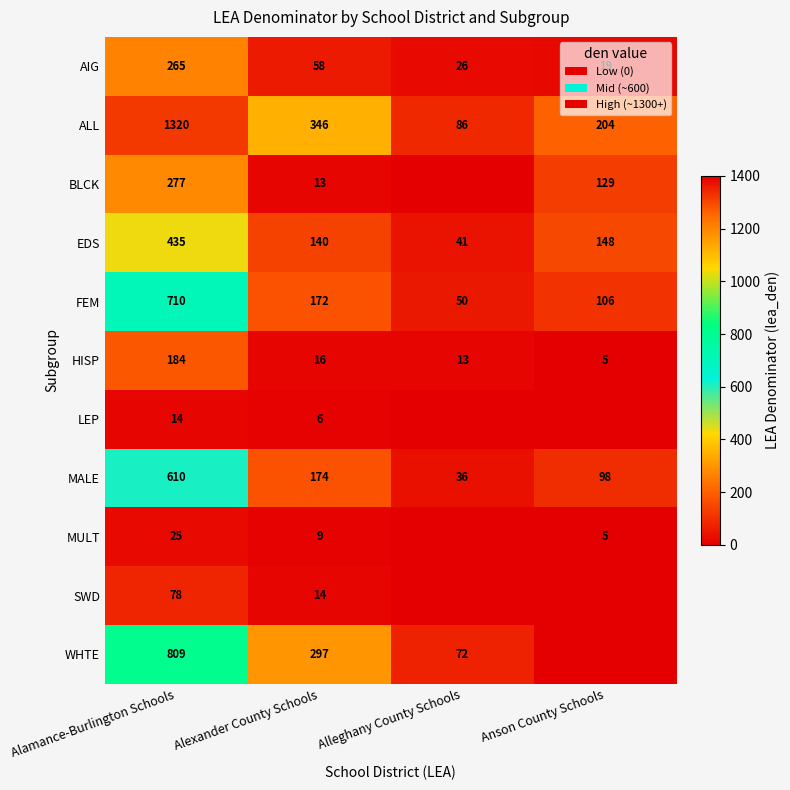

Rank the series at Alamance-Burlington Schools from highest to lowest value.

ALL, WHTE, FEM, MALE, EDS, BLCK, AIG, HISP, SWD, MULT, LEP